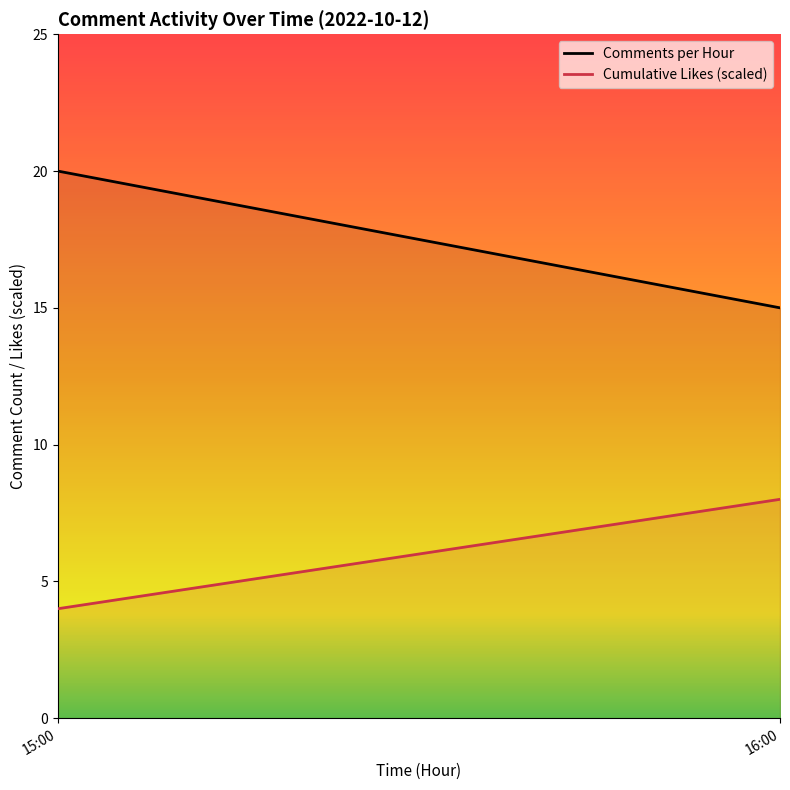

What is the average value of the Comments per Hour series?

18